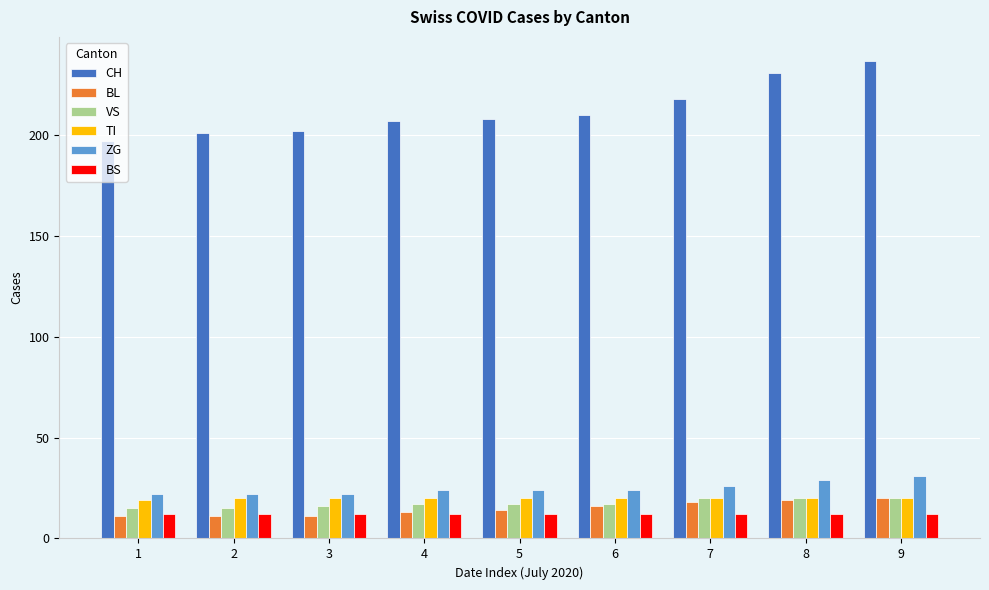

What is the spread (max minus min) of values at 3?

191